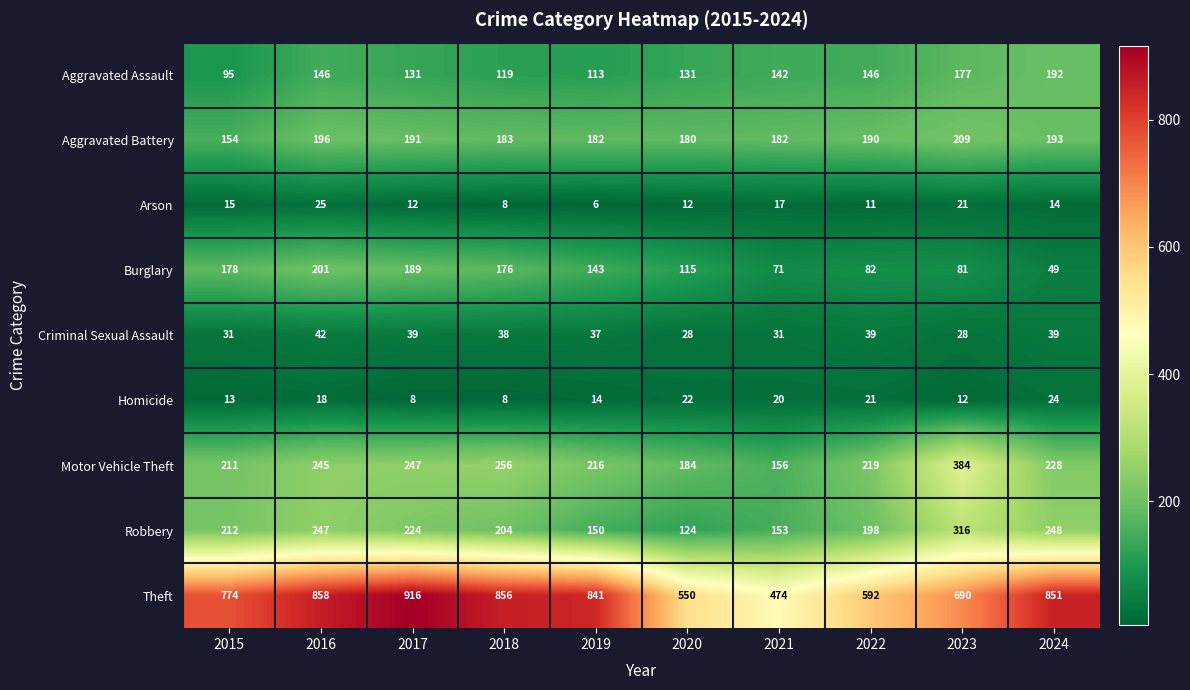

What is the difference between the highest and lowest values at 2019?

835